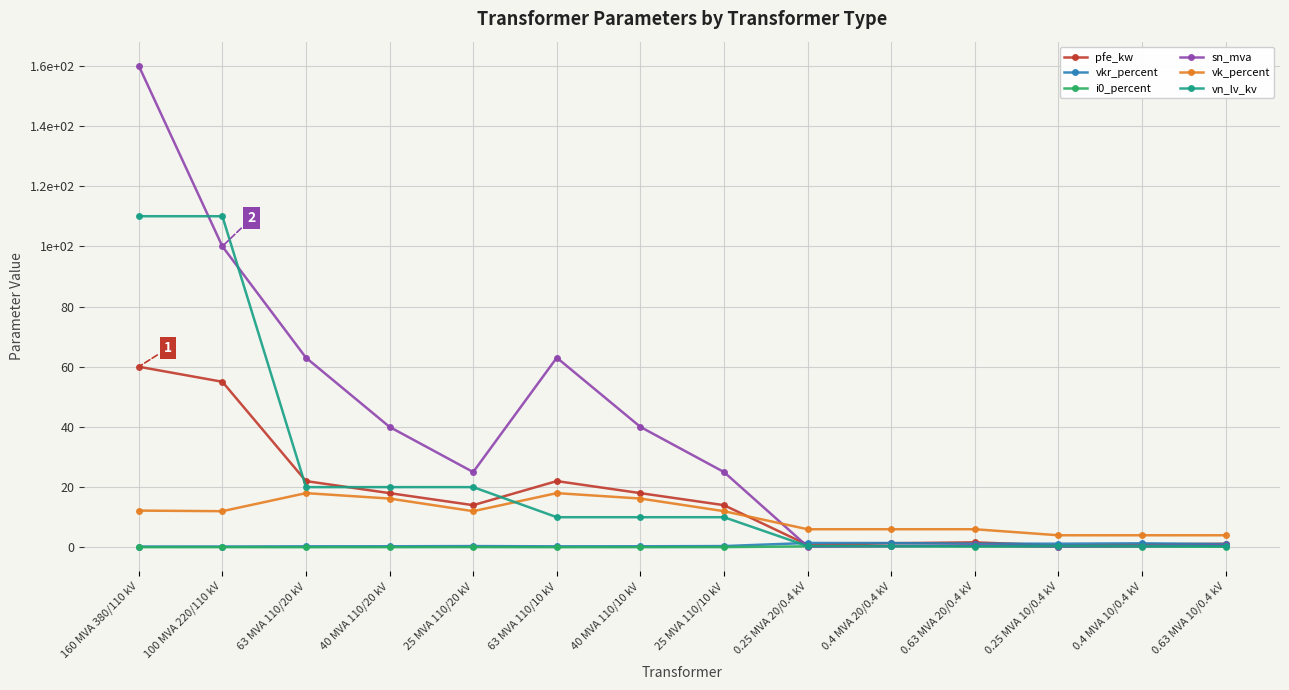

What is the difference between the second highest and minimum values in the sn_mva series?

99.8